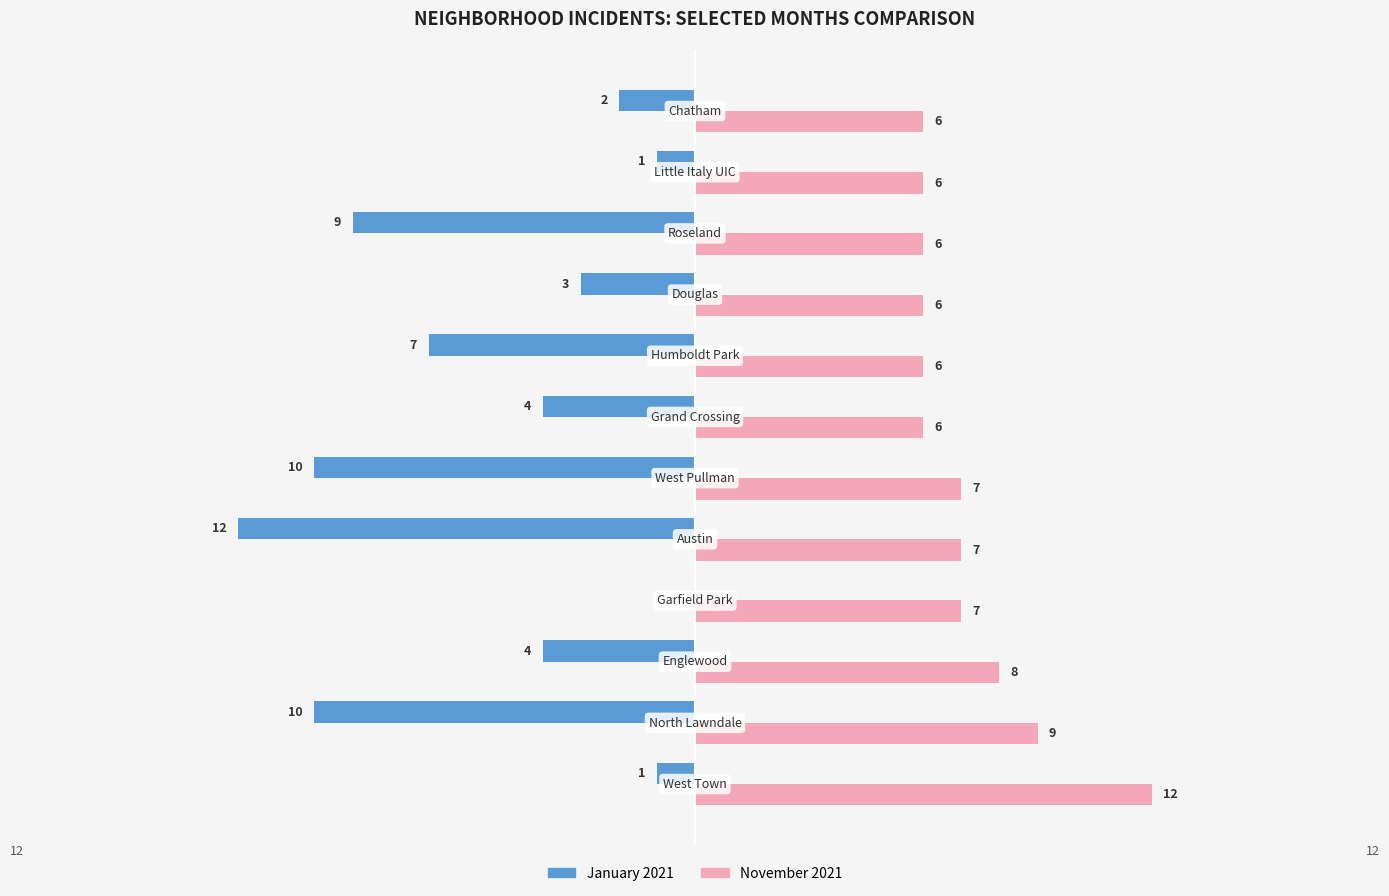

Which series has the largest total across all categories?

November 2021